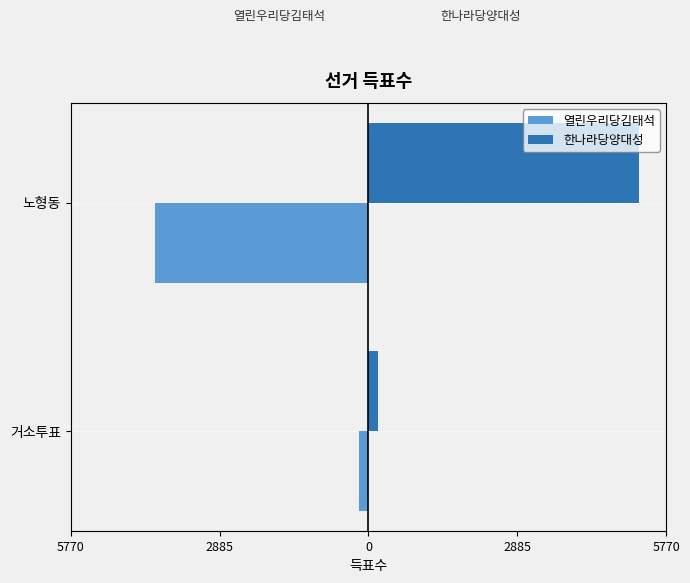

List the series in order of their overall mean, lowest first.

열린우리당김태석, 한나라당양대성